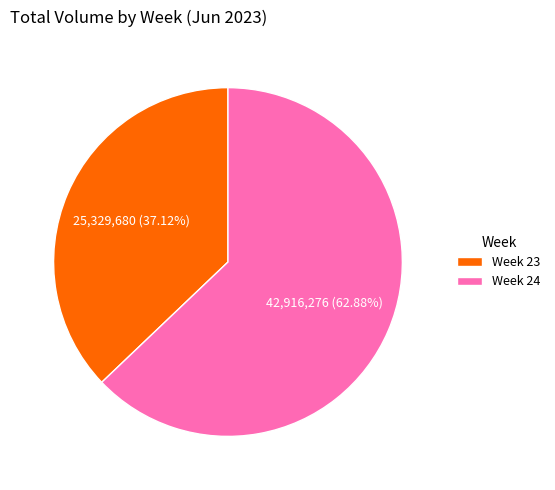

Between Week 23 and Week 24, which is larger?

Week 24